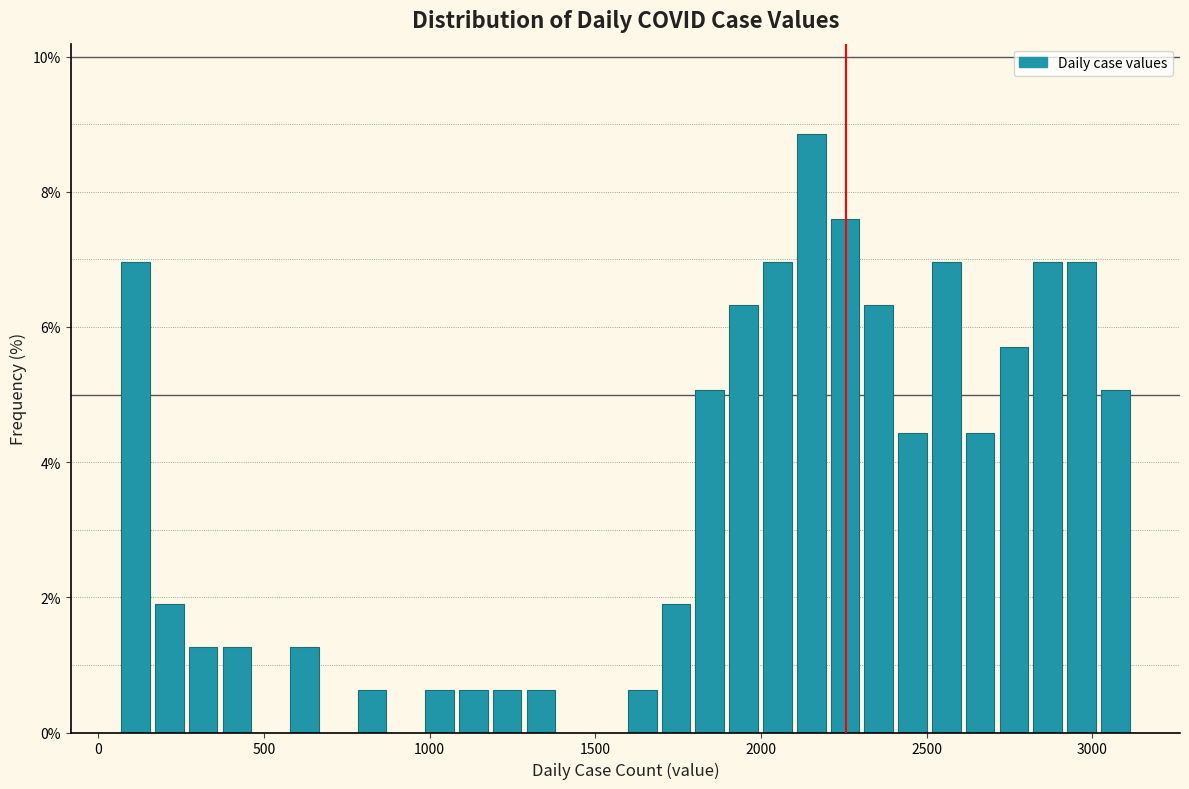

Read against the x-axis, roughly where is the centre of the tallest bar?

2150